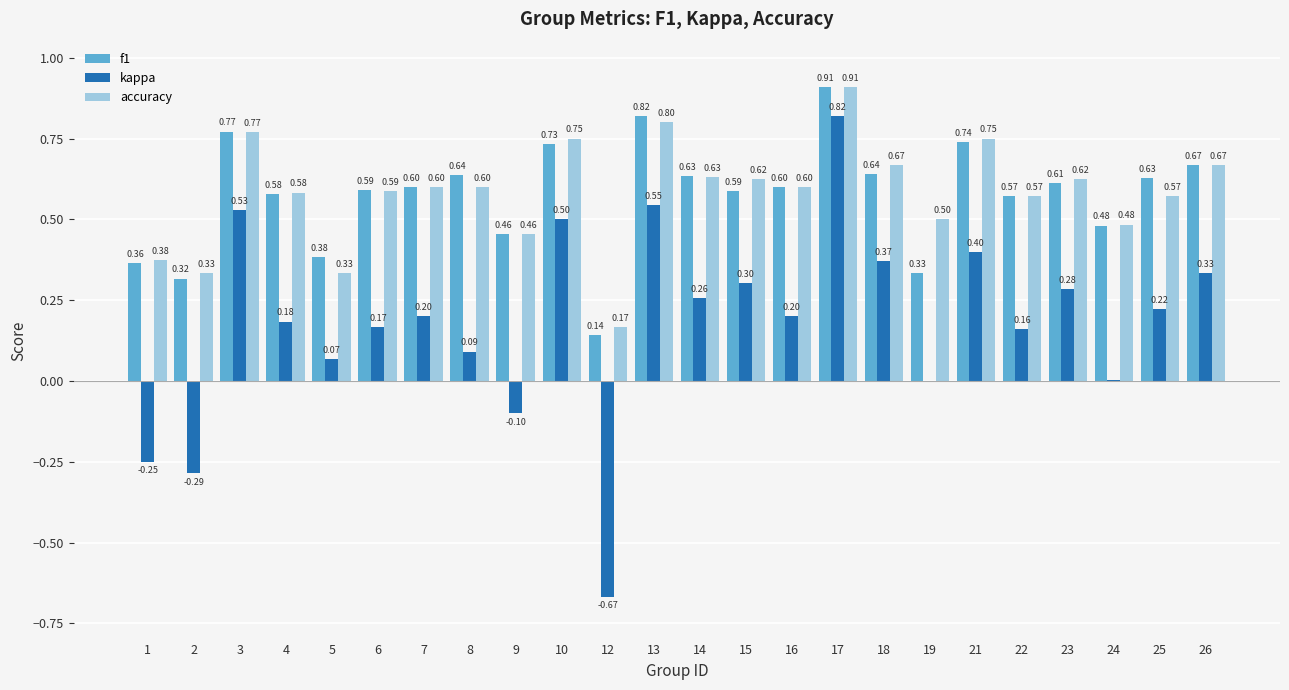

What is the total value across all series at 26?

1.7